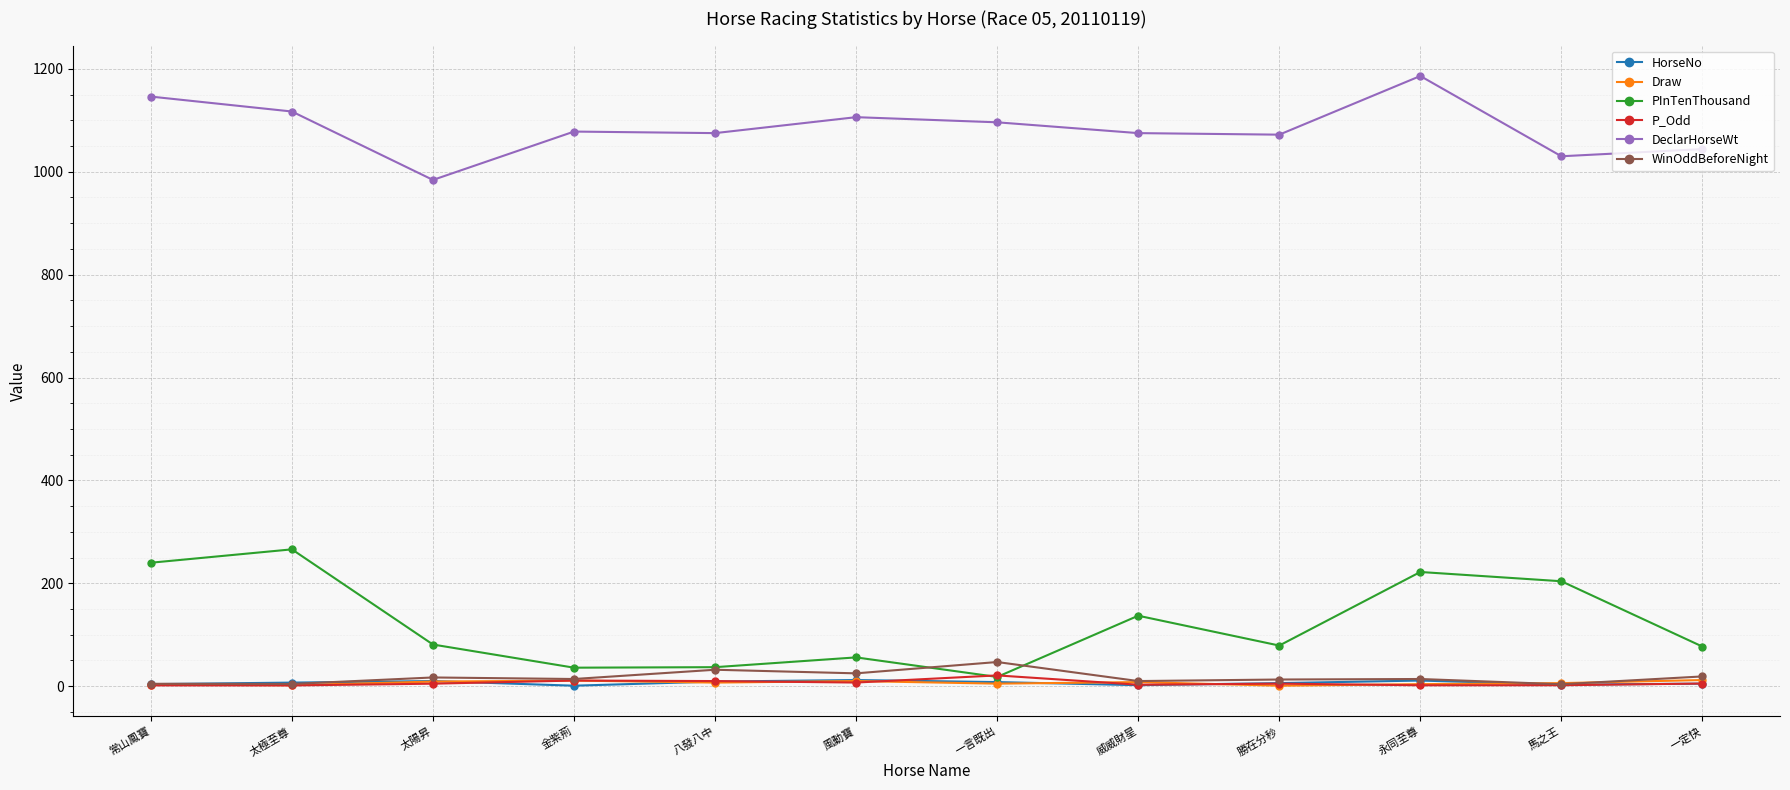

What is the lowest value of the HorseNo series?

1.0